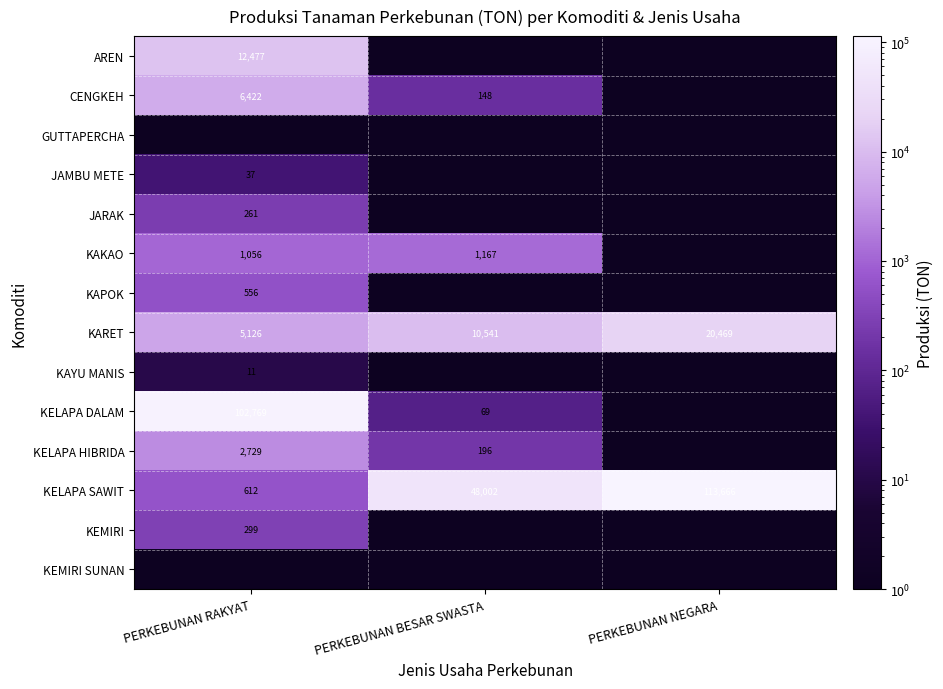

True or false: CENGKEH has a value of 11261.7 at PERKEBUNAN RAKYAT.

False